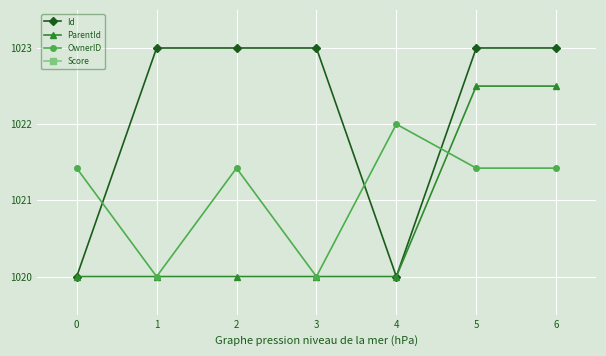

List the series in order of their peak value, lowest first.

OwnerID, ParentId, Id, Score